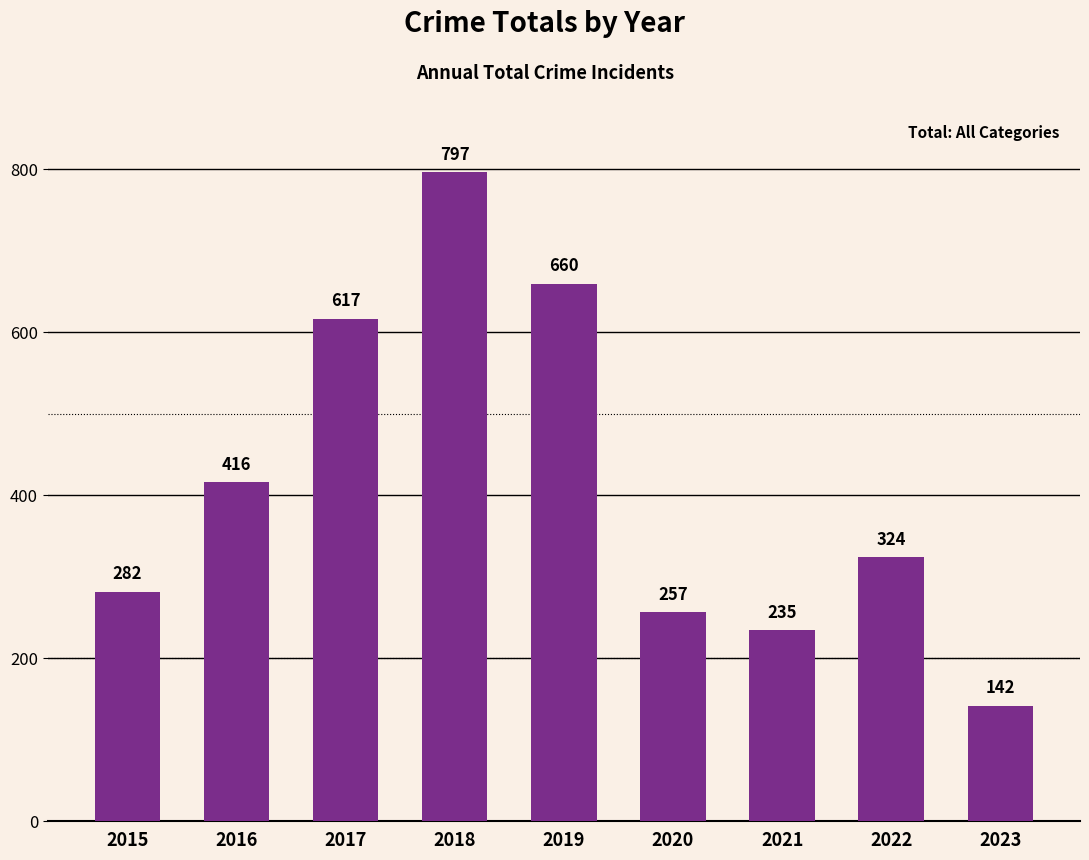

Between 2023 and 2022, which is larger?

2022